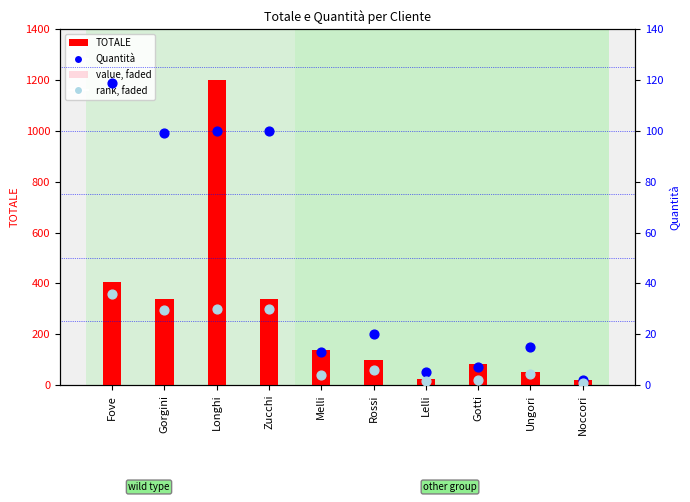

Is the value of Quantità at Rossi greater than the value of rank (faded) at Rossi?

Yes